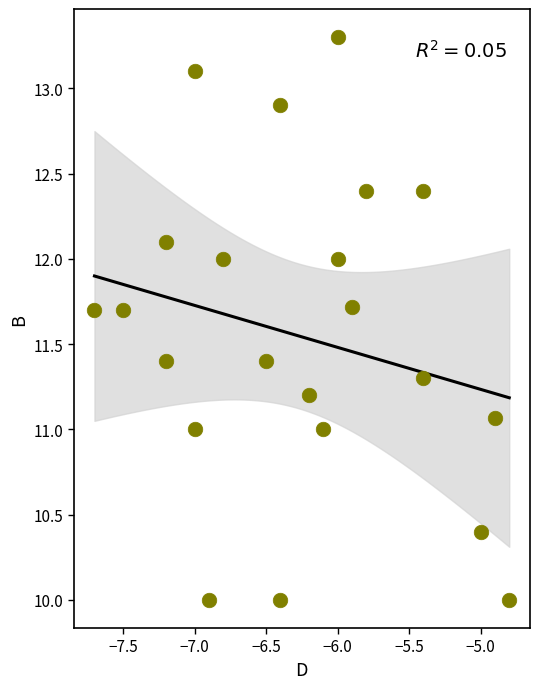

What is the range of Y values (max minus min)?

3.3